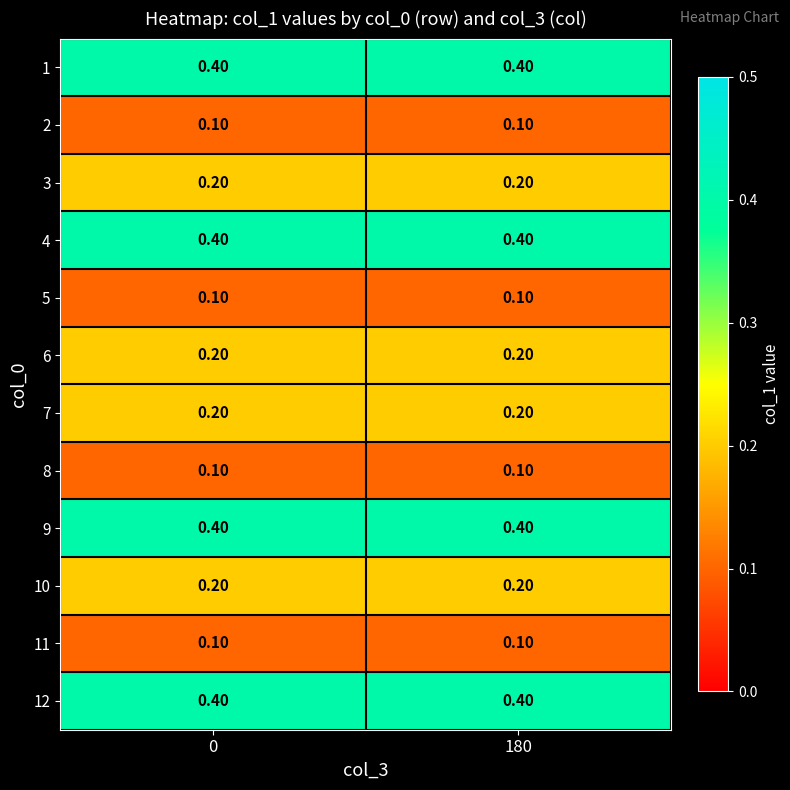

What is the average value of the 4 series?

0.4